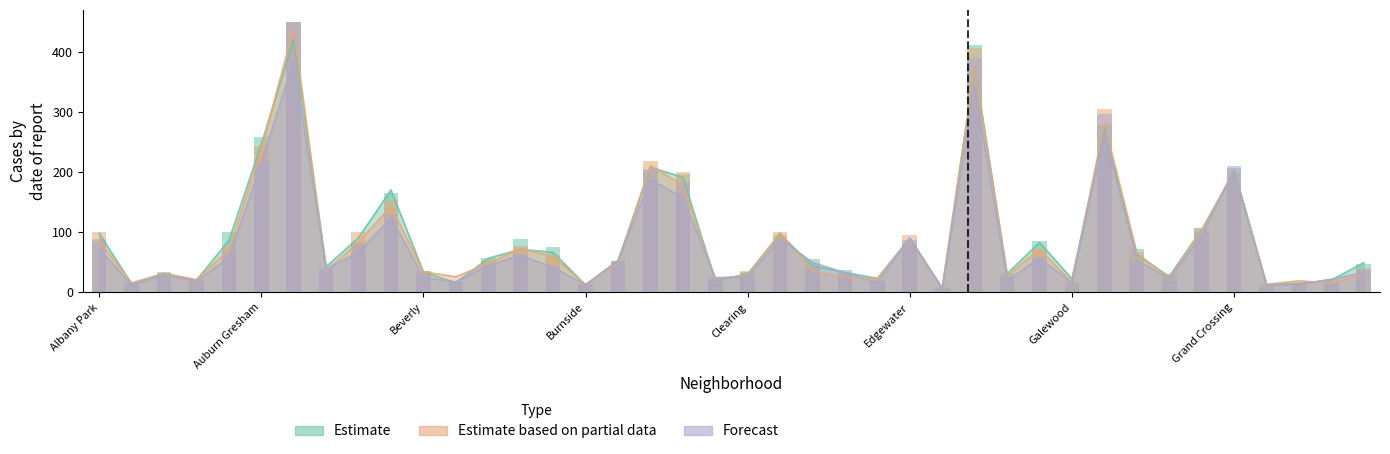

What is the difference between the 2017 values at Clearing and Edgewater?

59.6